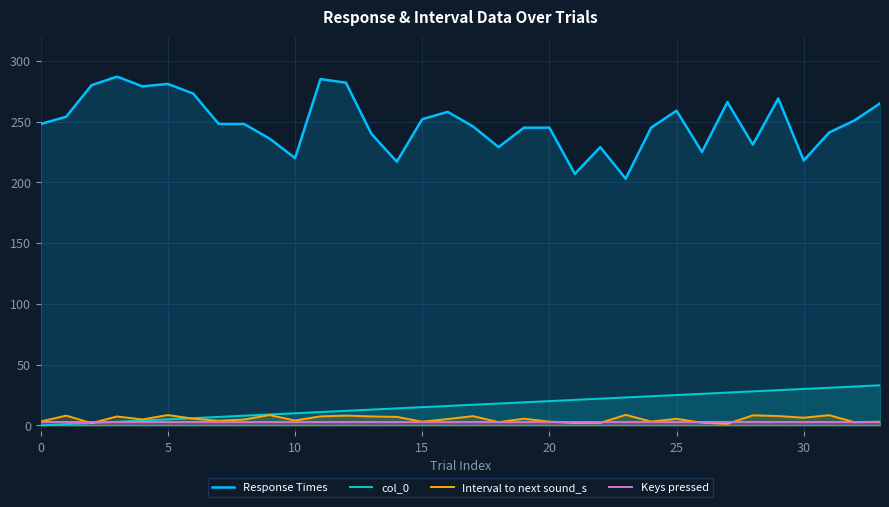

What is the difference between the highest and lowest values at 9?

233.0